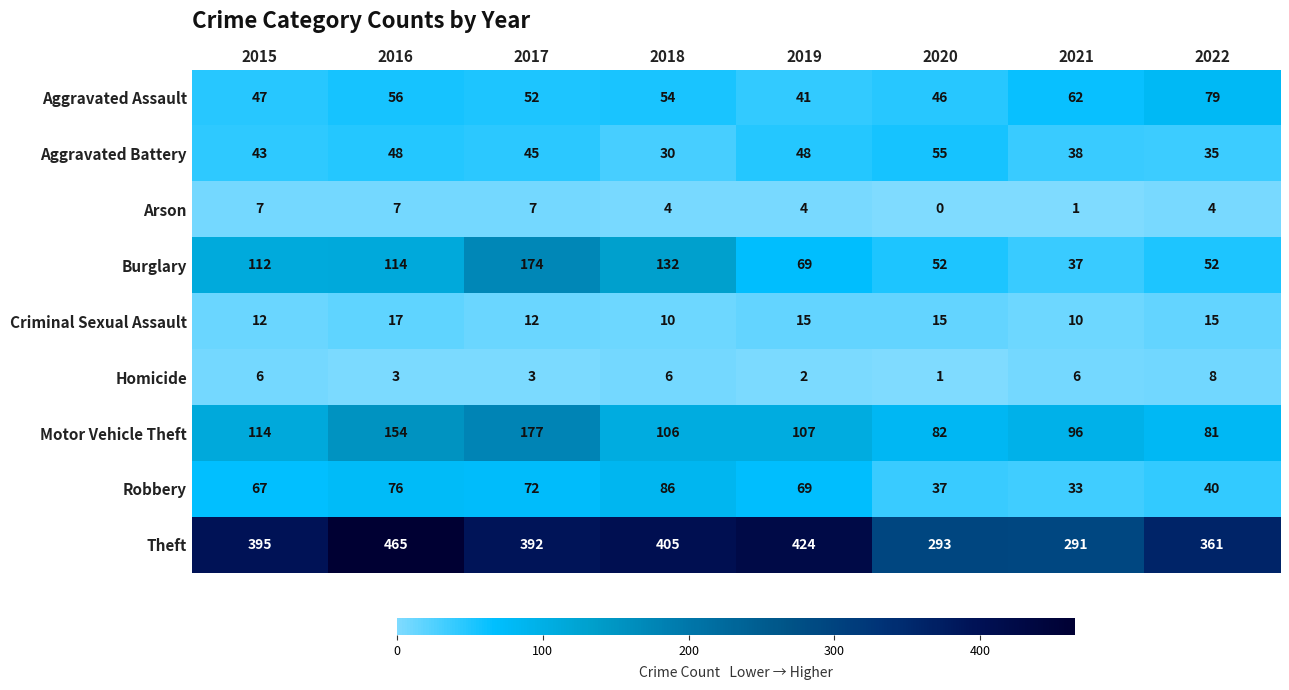

Which series has the widest spread of values?

Theft